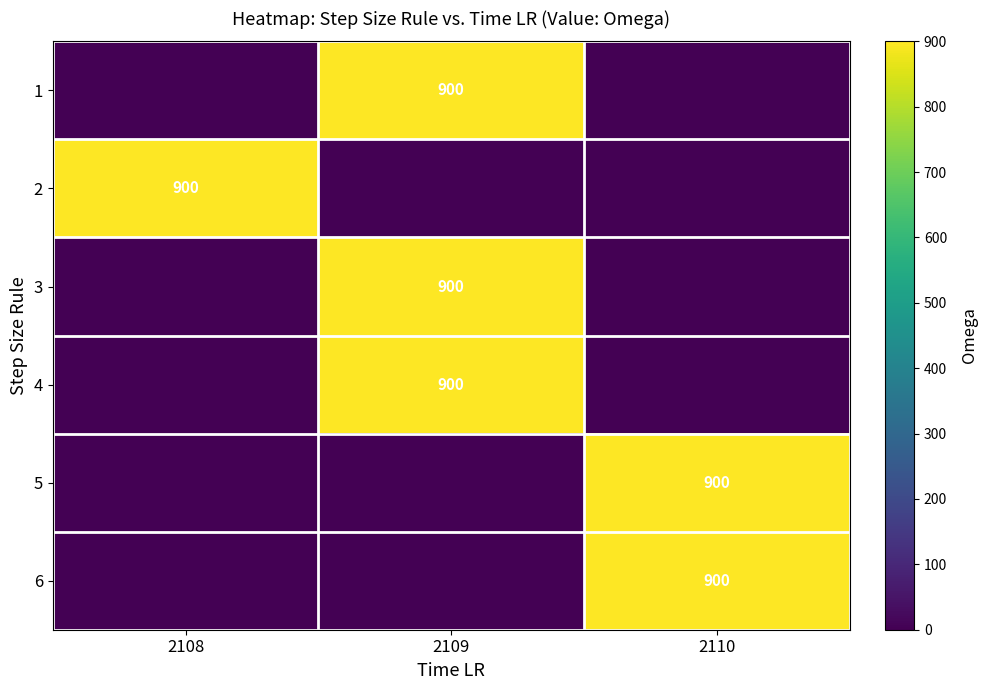

What is the spread (max minus min) of values at 2108?

900